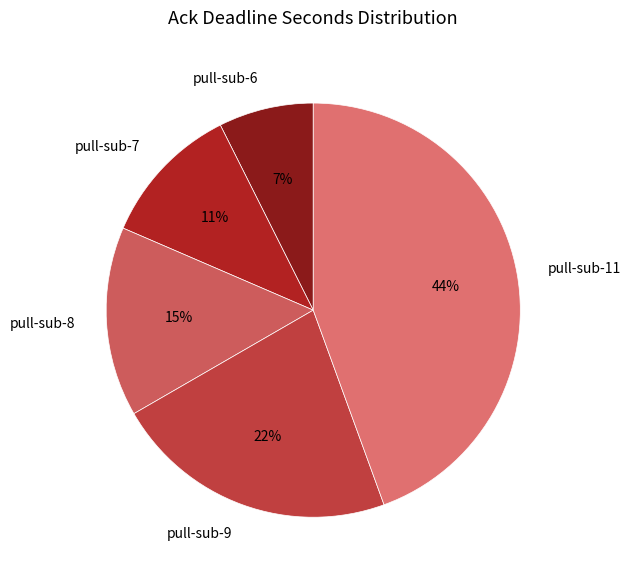

Which category has the biggest portion of the pie?

pull-sub-11